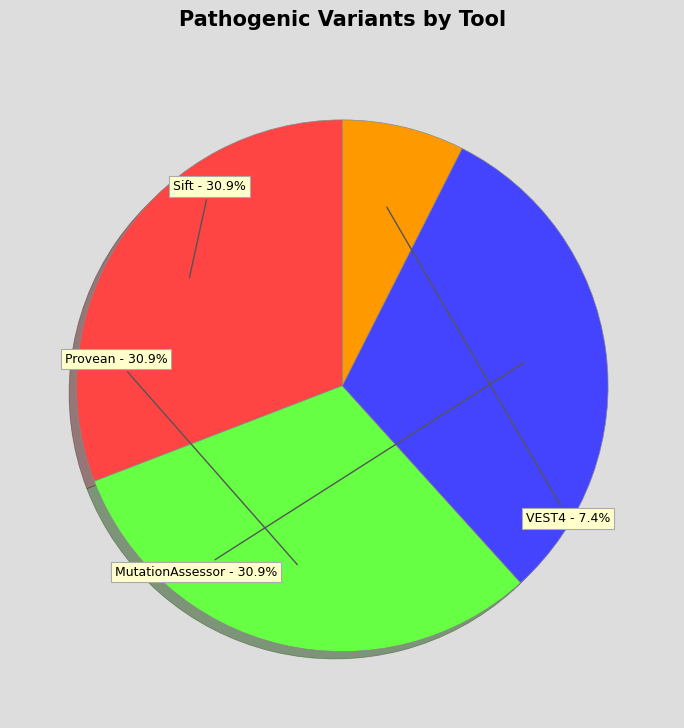

How many segments does this pie chart have?

4